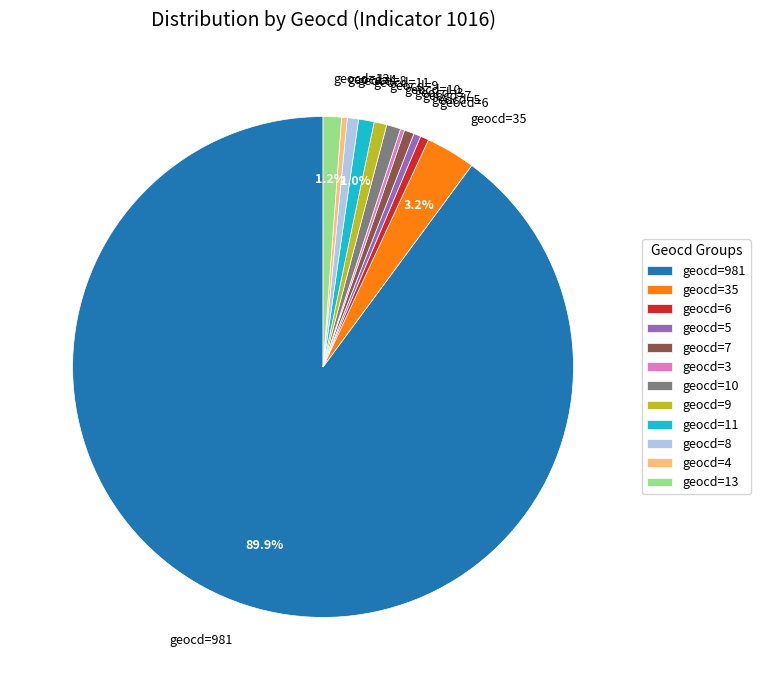

Which category has the biggest portion of the pie?

geocd=981